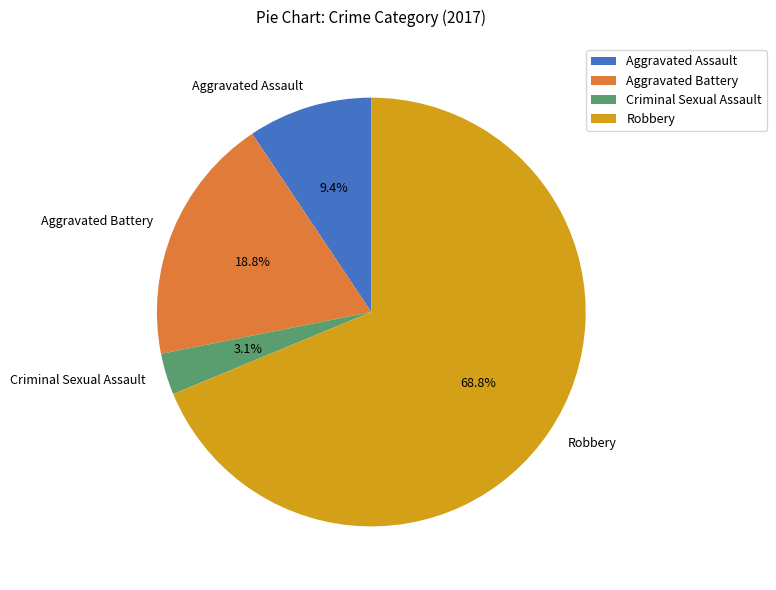

Rank the categories by value from lowest to highest.

Criminal Sexual Assault, Aggravated Assault, Aggravated Battery, Robbery